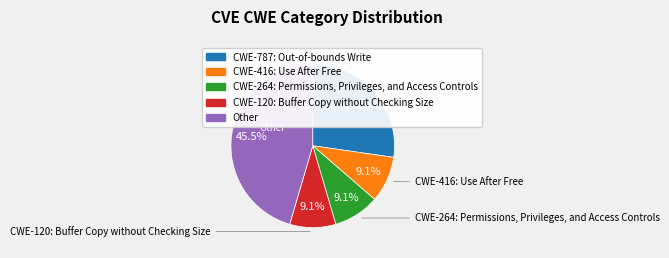

Which category has the biggest portion of the pie?

Other